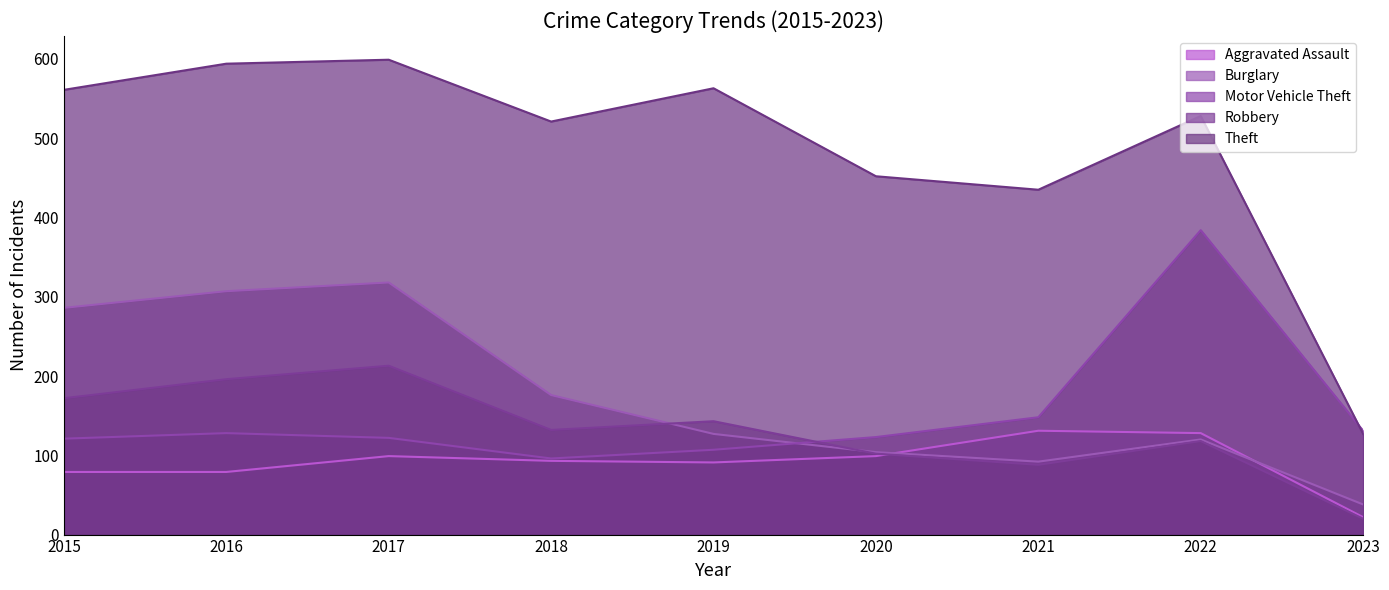

What is the sum of the Aggravated Assault values at 2015 and 2021?

210